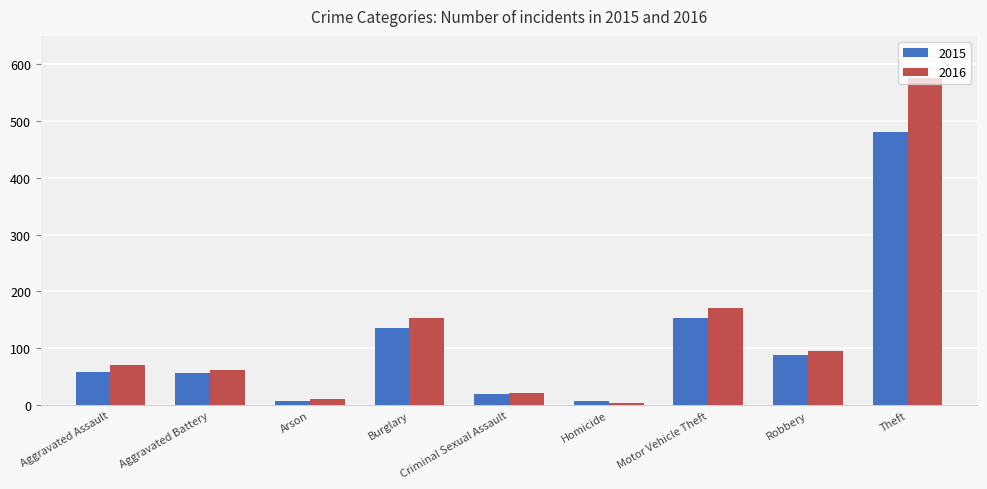

What is the difference between the 2016 values at Aggravated Battery and Robbery?

33